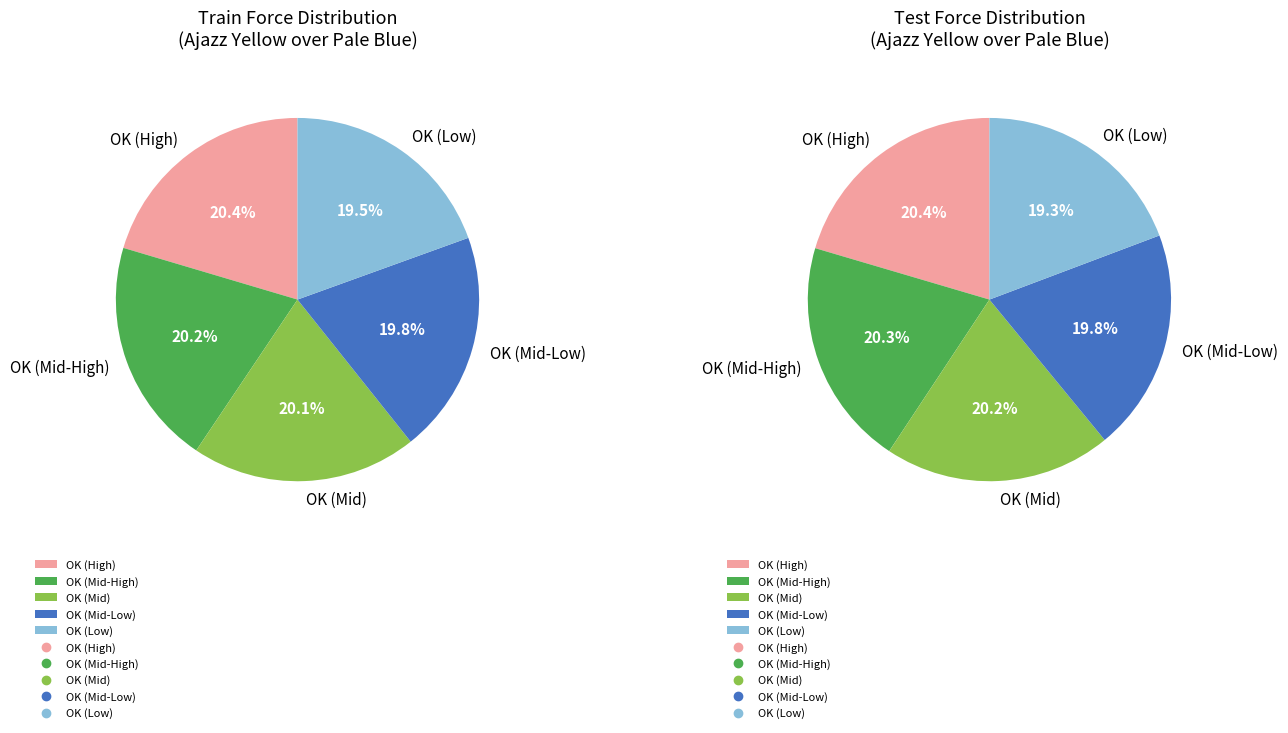

How many slices are in this pie chart?

5